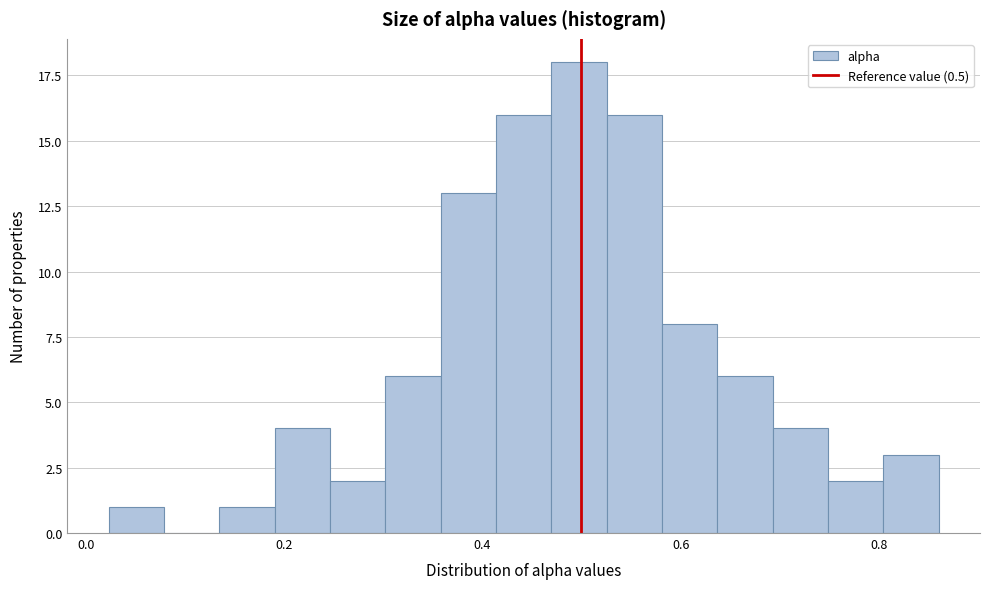

Read against the x-axis, roughly where is the centre of the tallest bar?

0.50